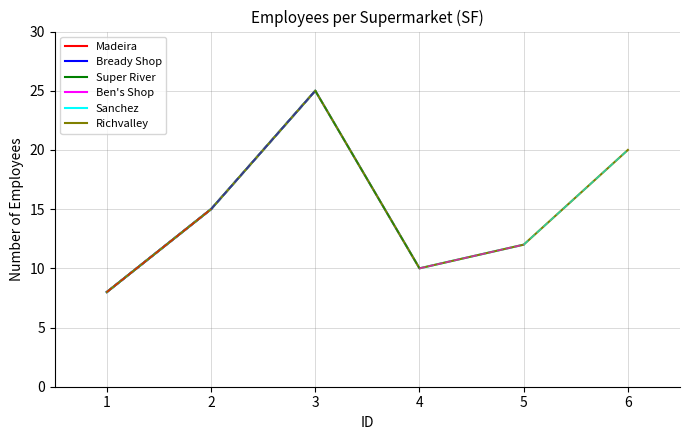

List the labels in order of Richvalley value, smallest first.

1, 4, 5, 2, 6, 3